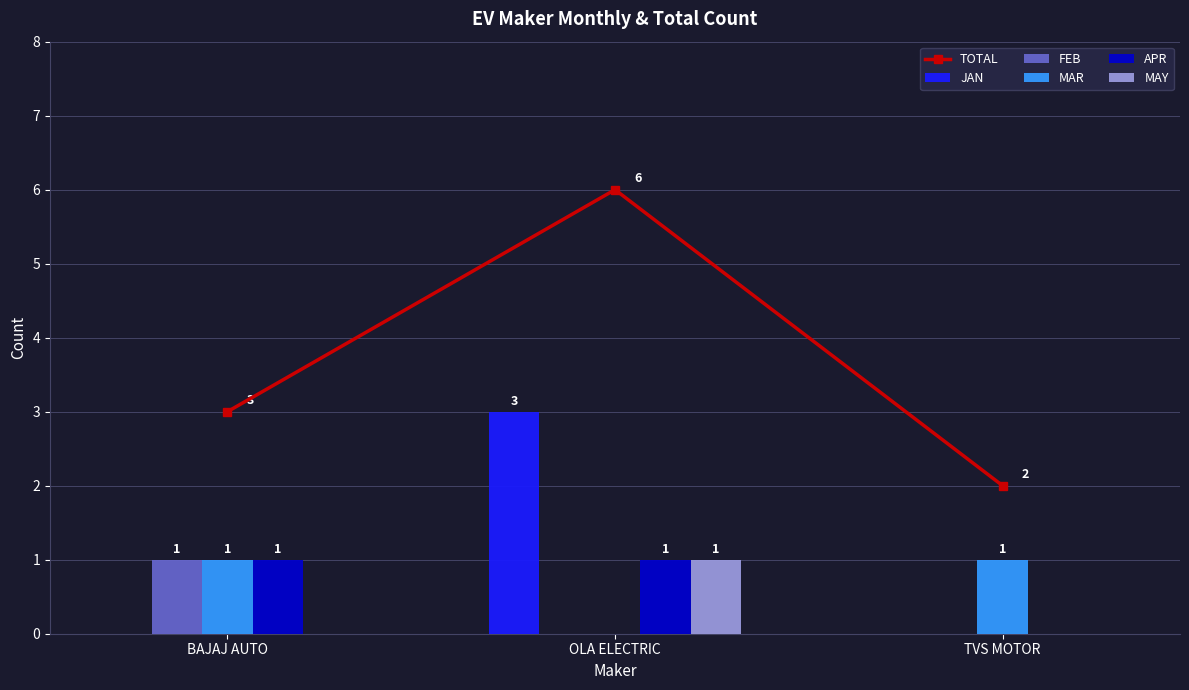

What position from the left is BAJAJ AUTO?

1